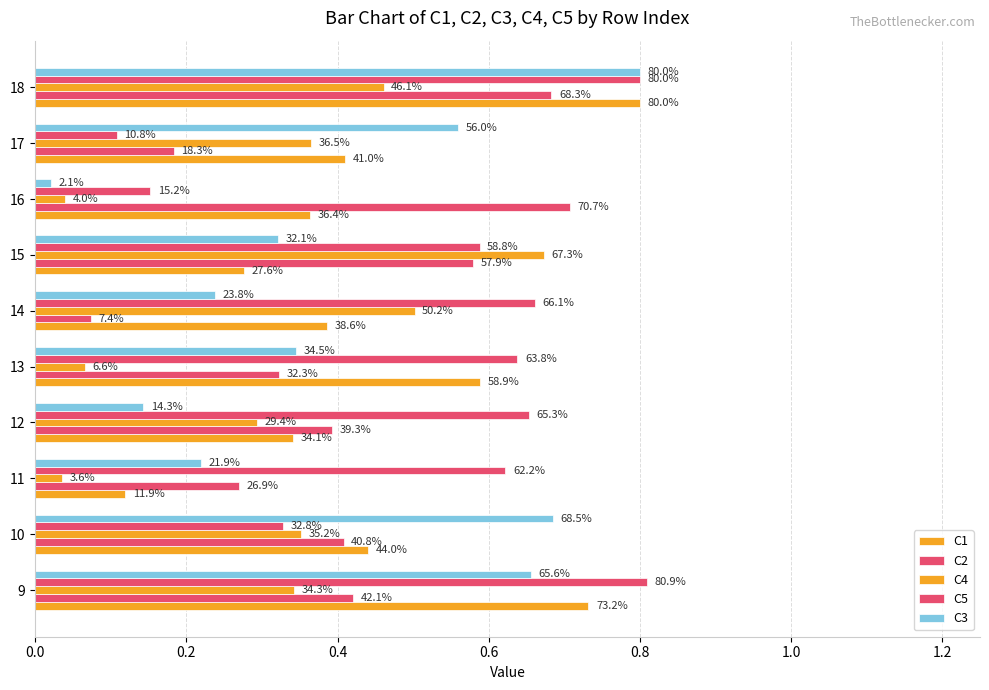

What is the value of the C1 bar at the 6th from the left?

0.4